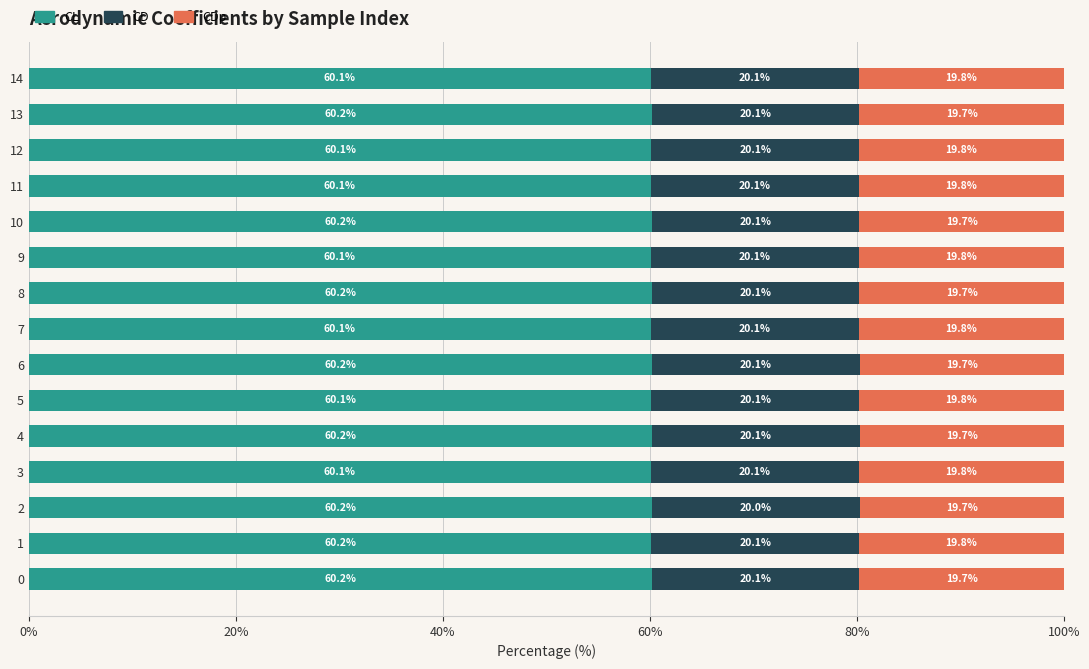

What is the highest value of the CL series?

60.2